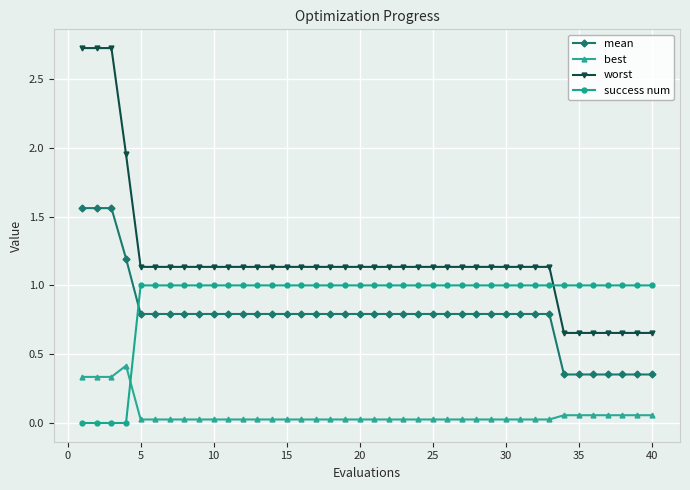

What is the difference between the second highest and second lowest values in the mean series?

1.2